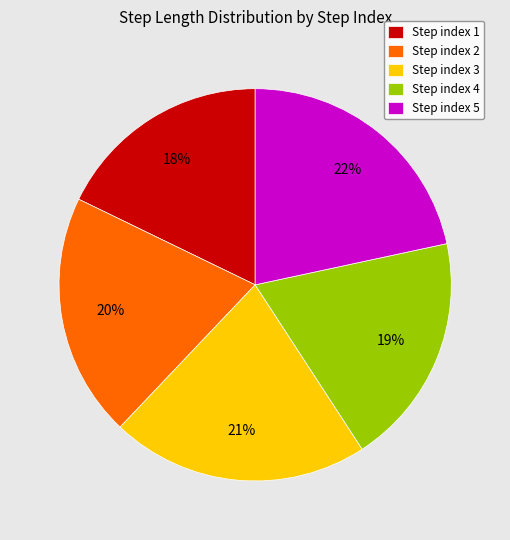

Which has a higher value, Step index 3 or Step index 1?

Step index 3